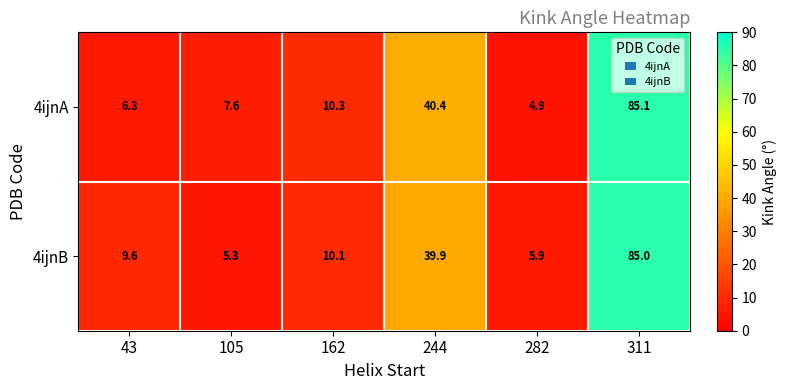

Reading left to right, list all the values displayed in this chart.

4ijnA: 6.3	7.6	10.3	40.4	4.9	85.1
4ijnB: 9.6	5.3	10.1	39.9	5.9	85.0